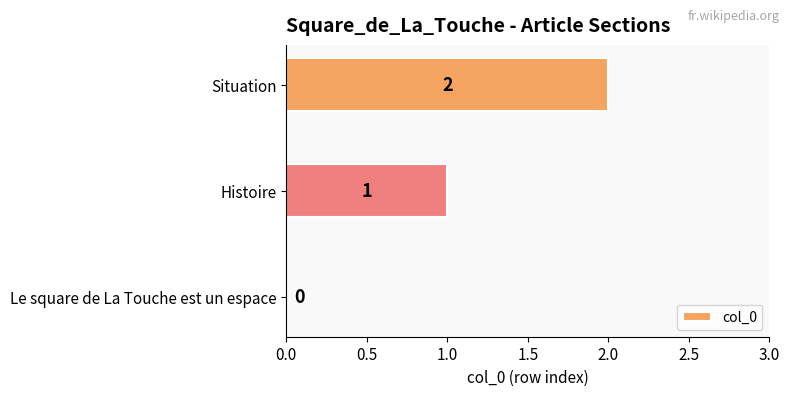

How many values are between 0 and 2?

3